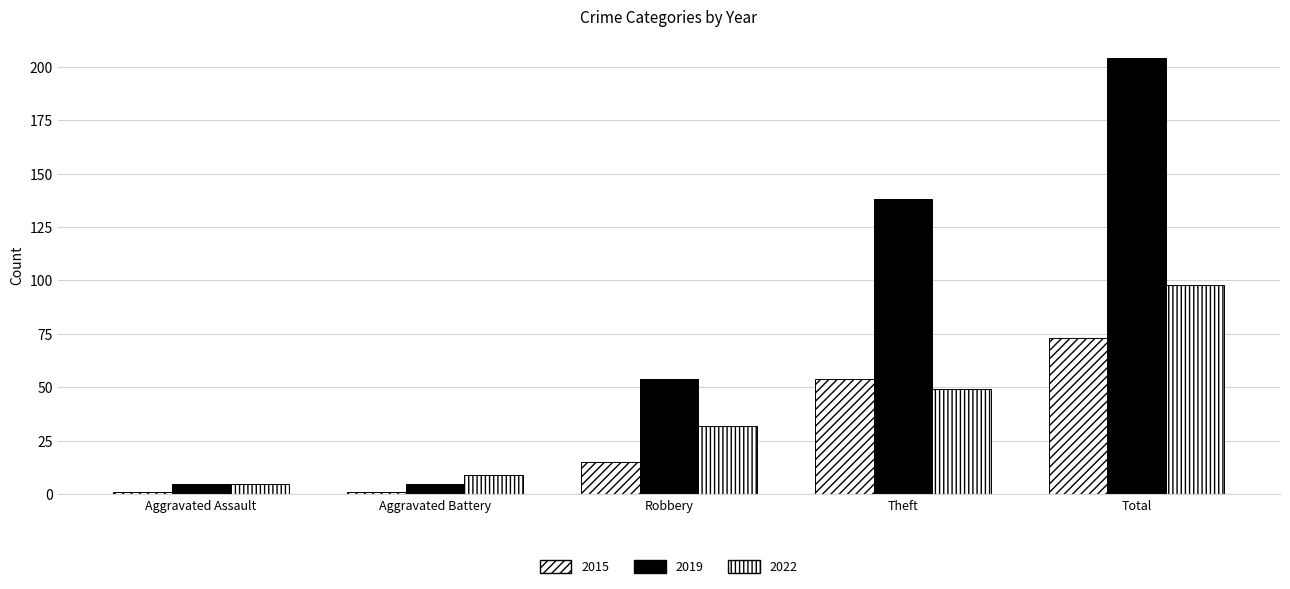

How many bars are there in each group?

3